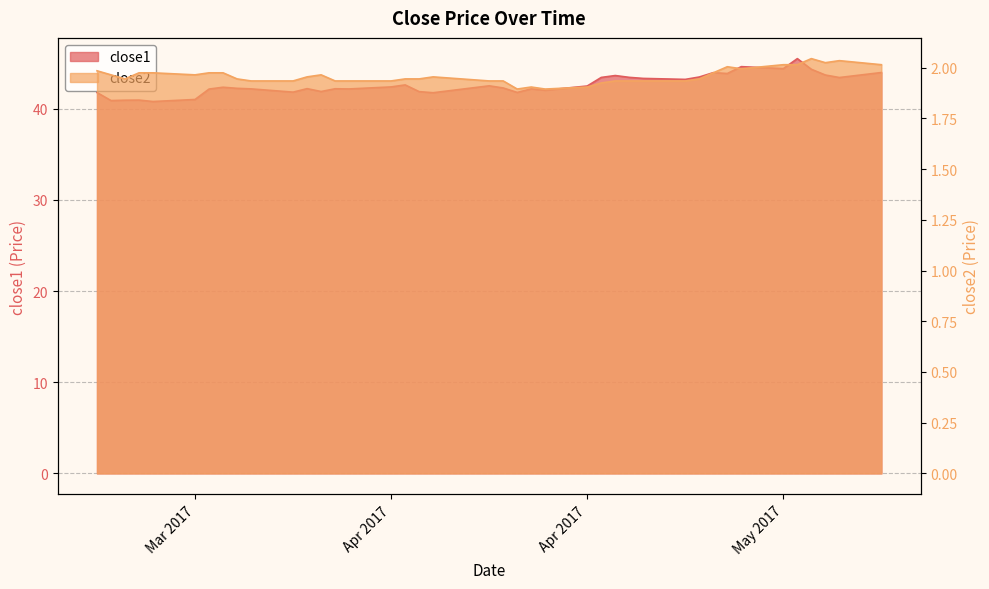

Where is close2 nearest to the value 1?

2017-04-19